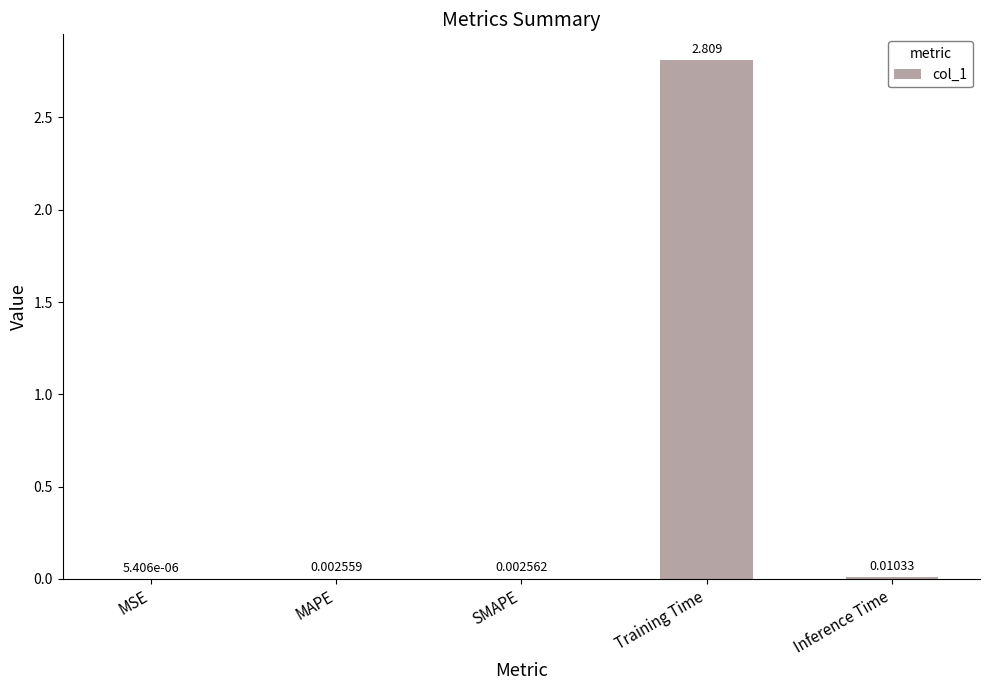

Which has a higher value, Inference Time or Training Time?

Training Time